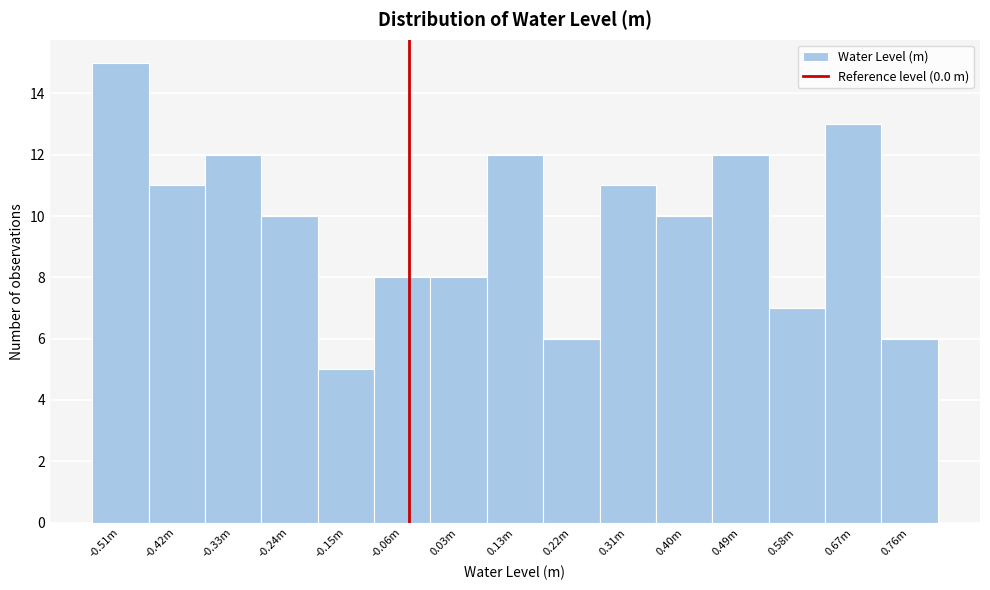

Reading left to right, what are all the values shown in this chart?

-0.51m=15	-0.42m=11	-0.33m=12	-0.24m=10	-0.15m=5	-0.06m=8	0.03m=8	0.13m=12	0.22m=6	0.31m=11	0.40m=10	0.49m=12	0.58m=7	0.67m=13	0.76m=6